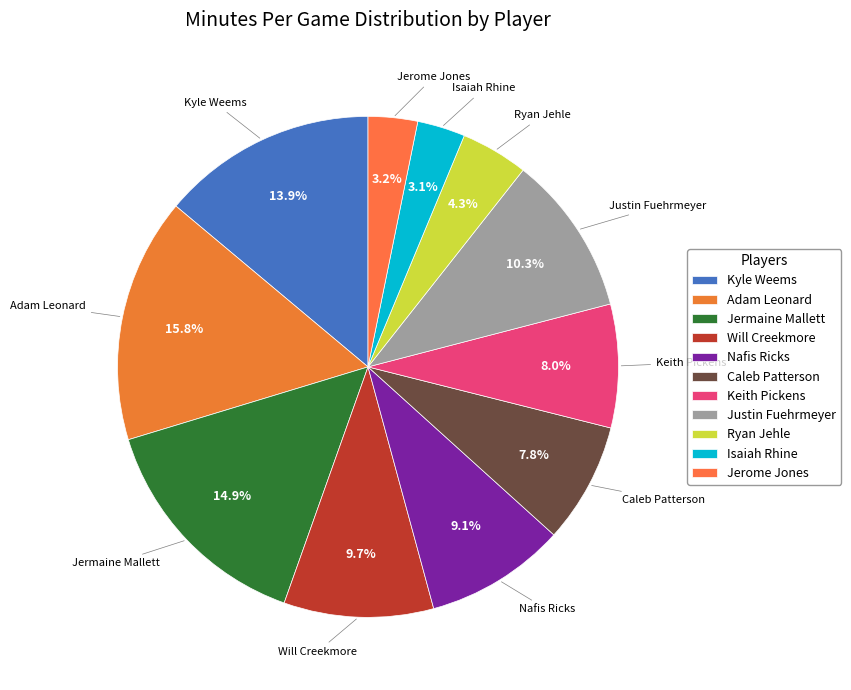

To the nearest percent, what portion does Kyle Weems represent?

14%